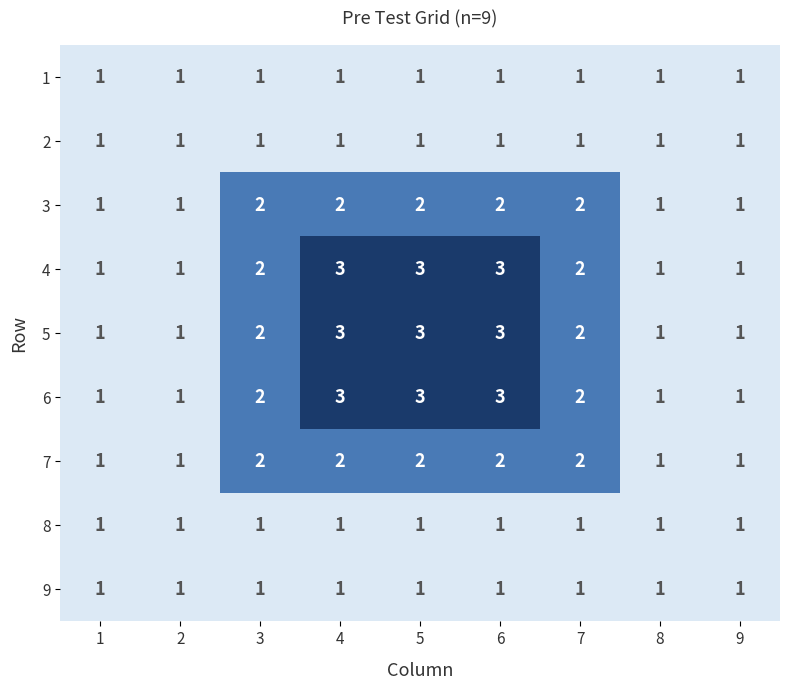

At 9, list the series in order from smallest to largest.

1, 2, 3, 4, 5, 6, 7, 8, 9